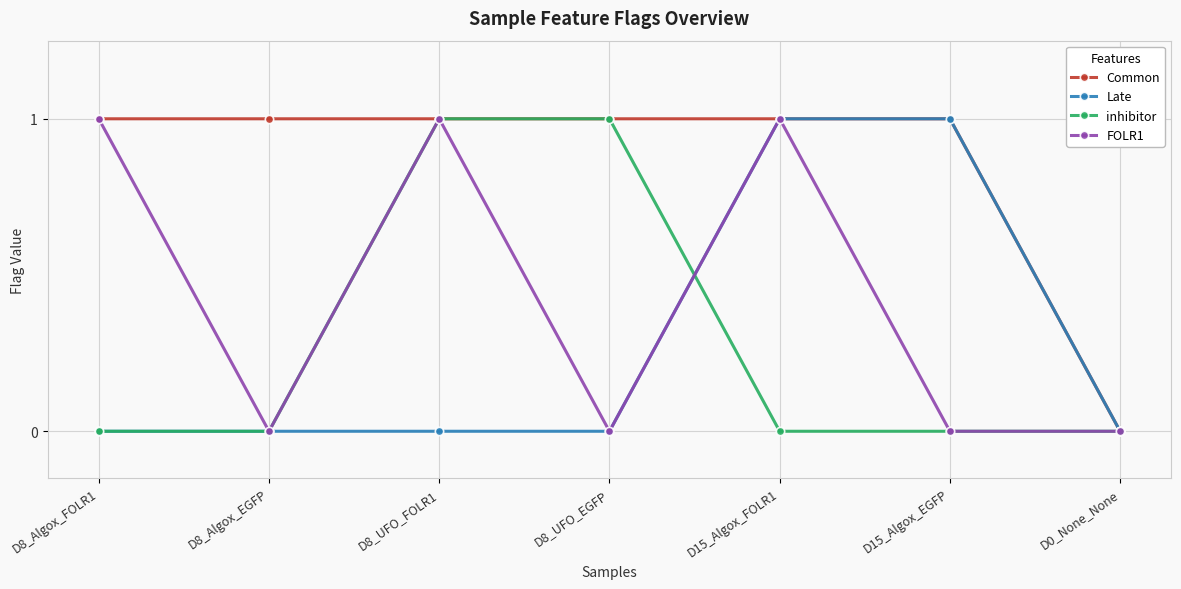

True or false: inhibitor and Late cross at least once.

True